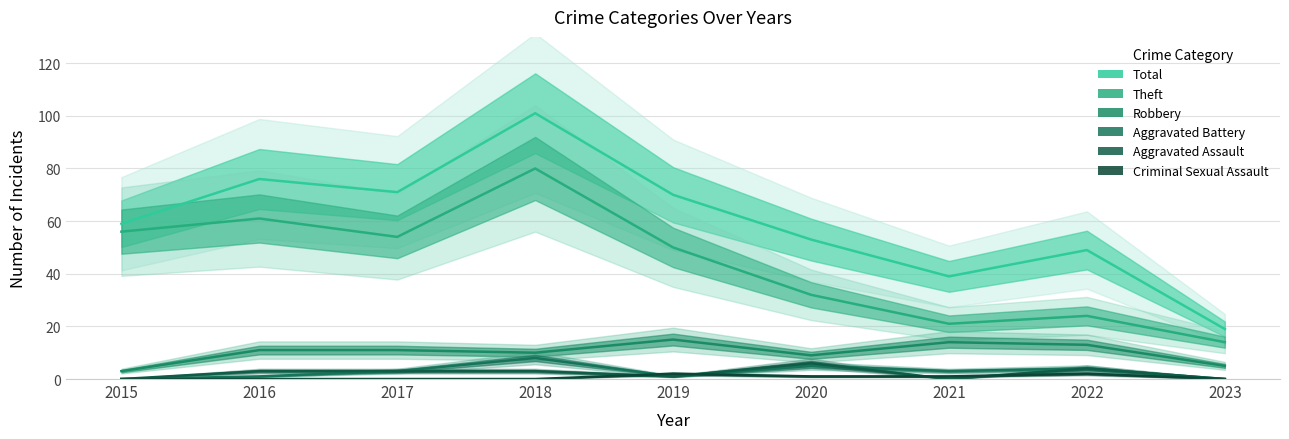

What is the sum of all Aggravated Assault values?

20